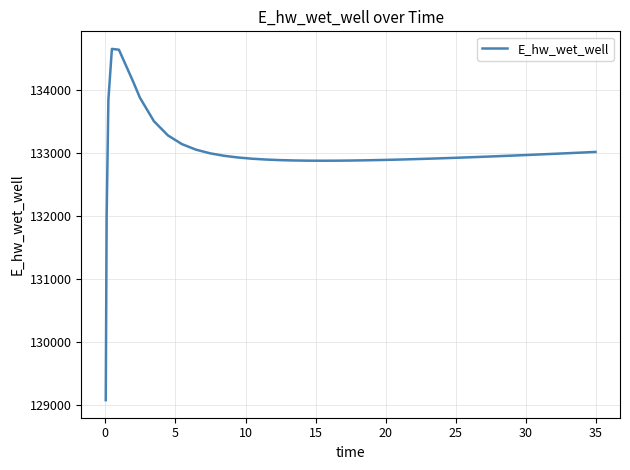

What is the difference between the maximum and minimum values?

5575.8